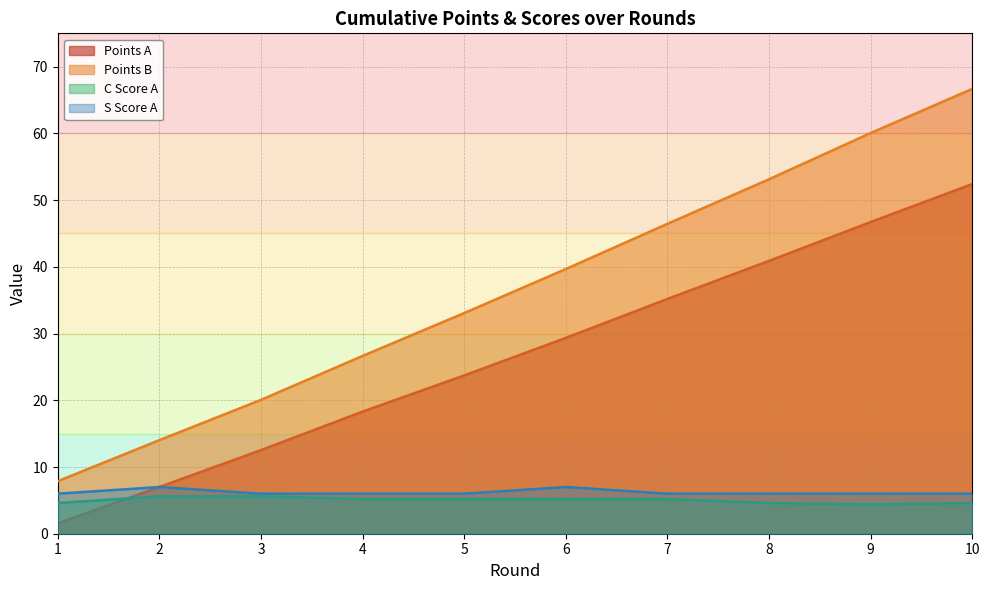

True or false: C_A and points_B cross at least once.

False